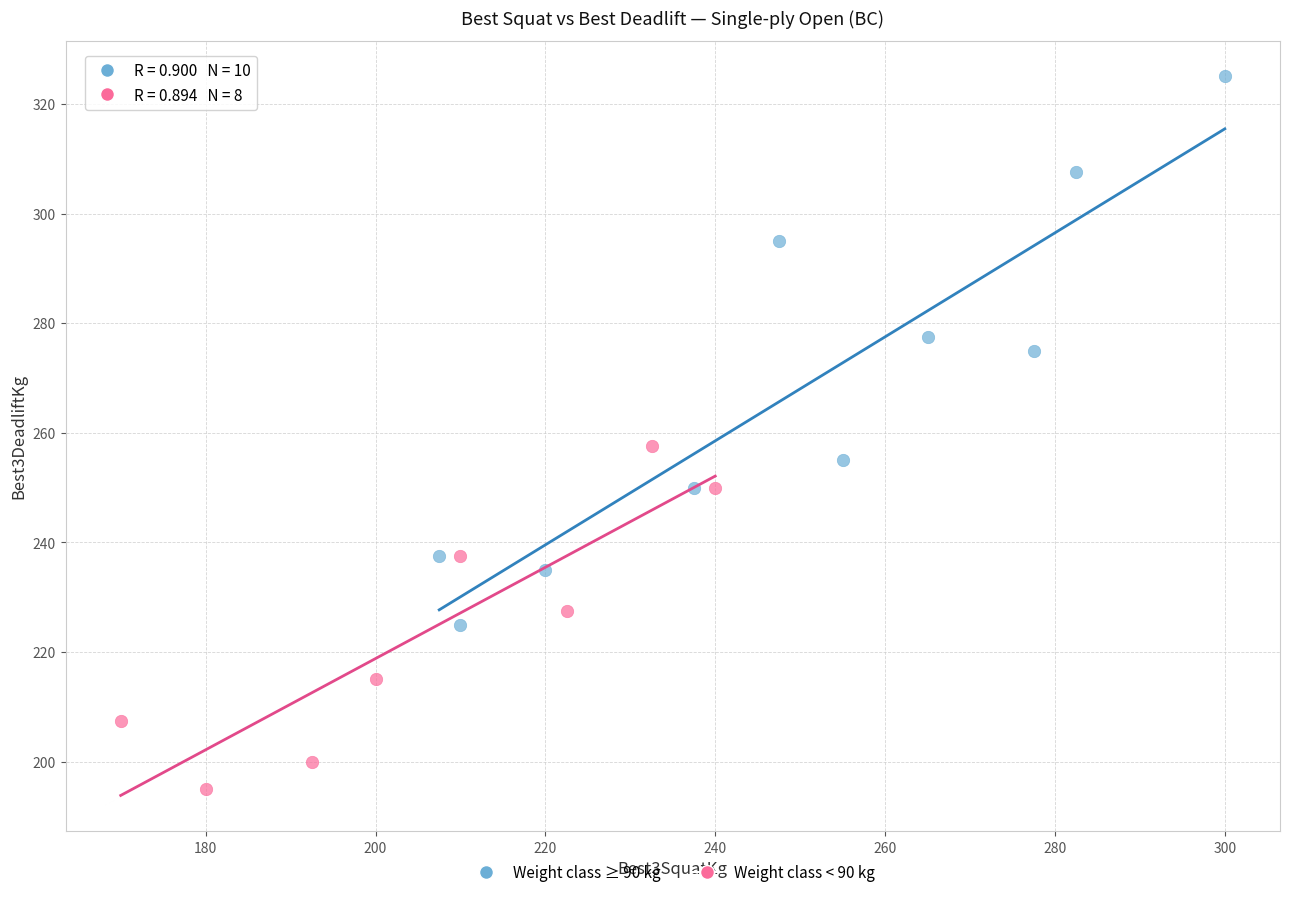

Which series has the largest Y range (max minus min)?

Weight class ≥ 90 kg